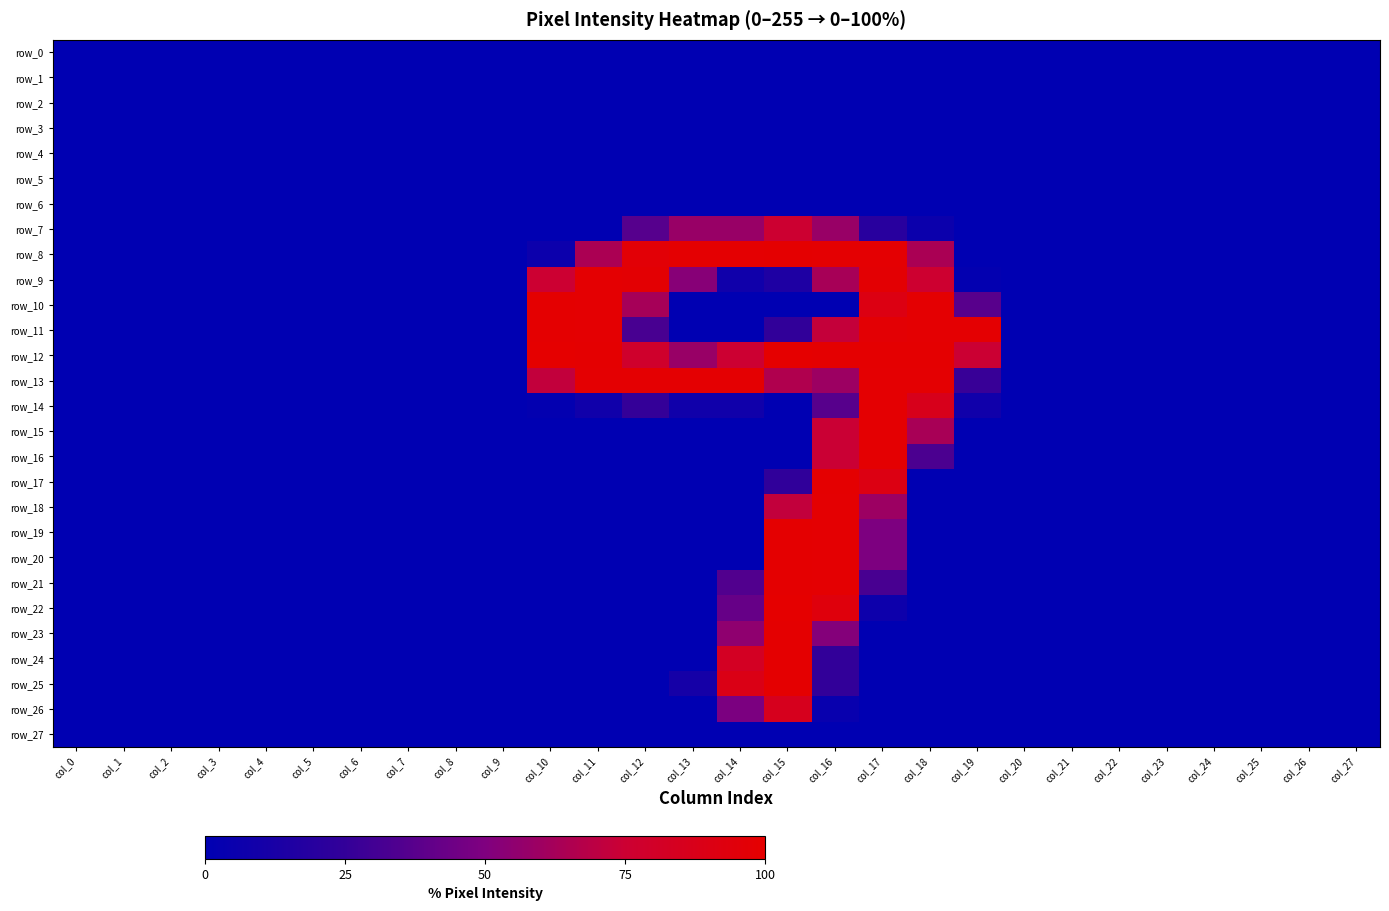

At col_25, list the series in order from largest to smallest.

row_0, row_1, row_2, row_3, row_4, row_5, row_6, row_7, row_8, row_9, row_10, row_11, row_12, row_13, row_14, row_15, row_16, row_17, row_18, row_19, row_20, row_21, row_22, row_23, row_24, row_25, row_26, row_27